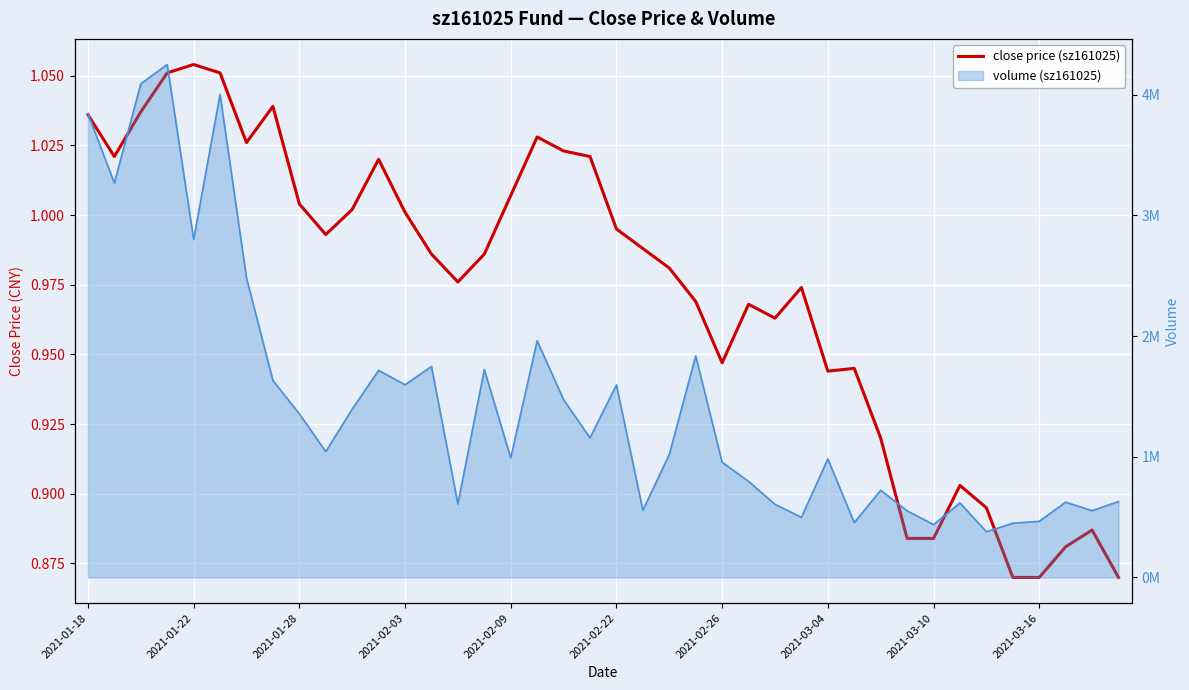

The value at 2021-03-04 is 1.4. True or false?

False